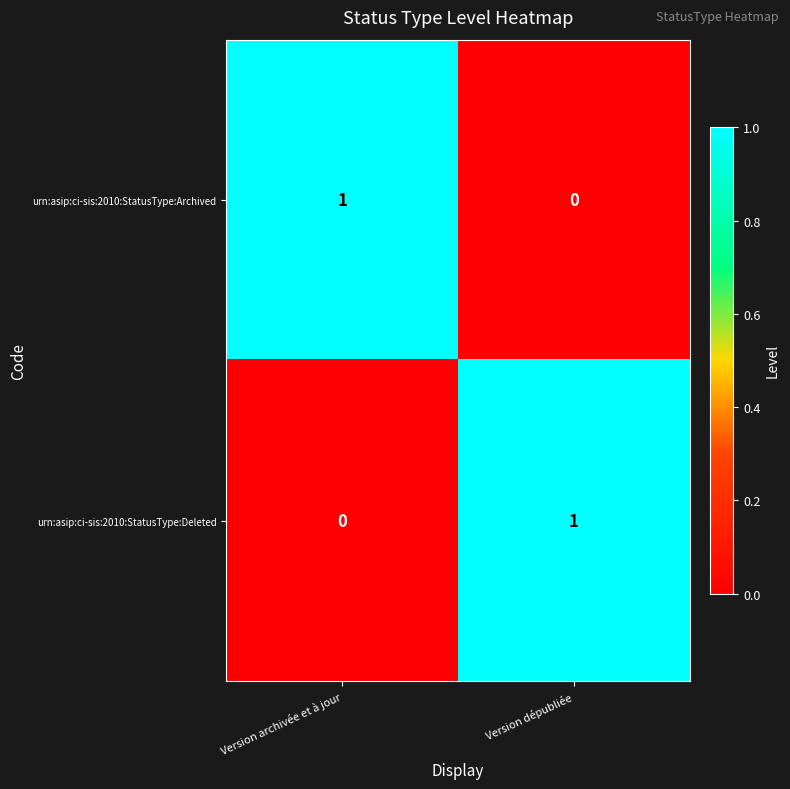

How many values in the urn:asip:ci-sis:2010:StatusType:Deleted series are below 1?

1